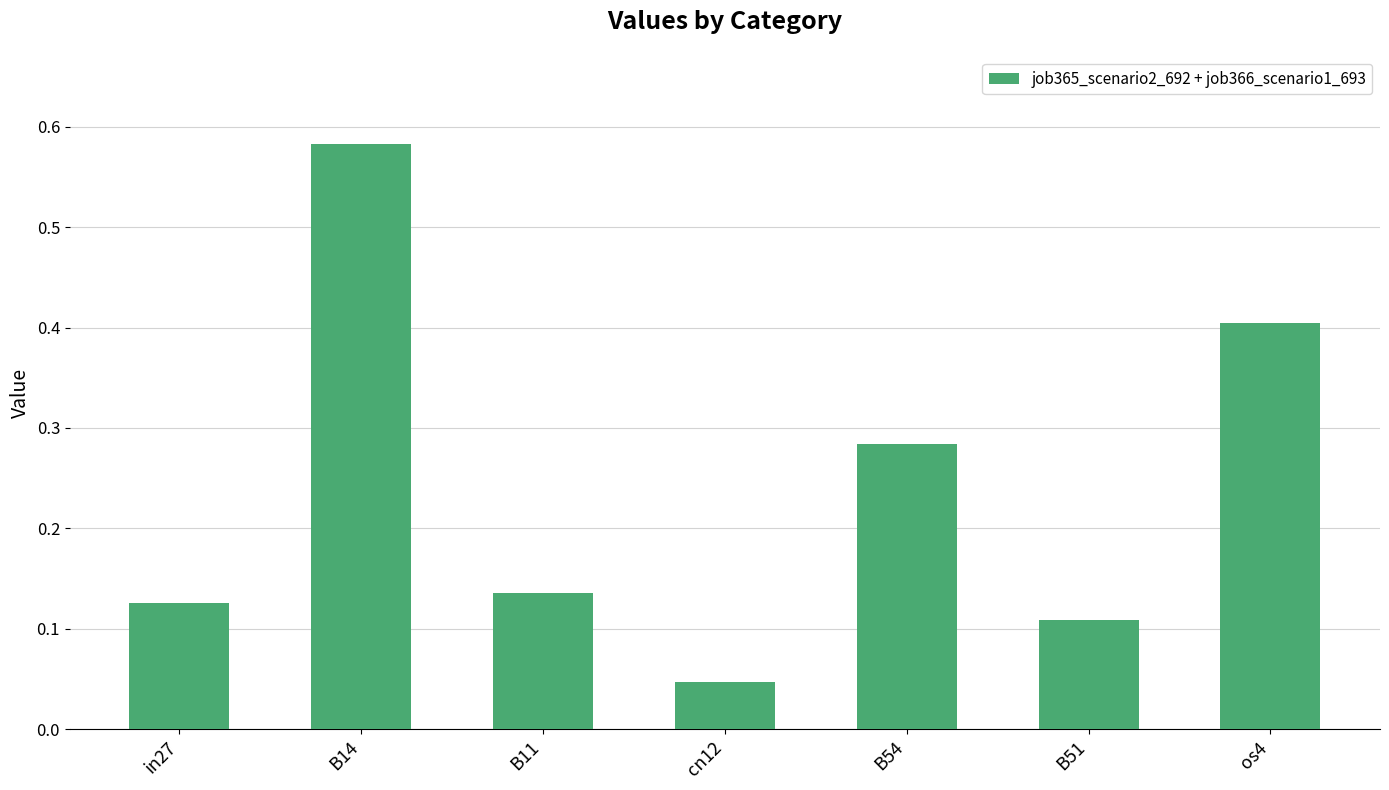

Which has a higher value, B11 or B54?

B54